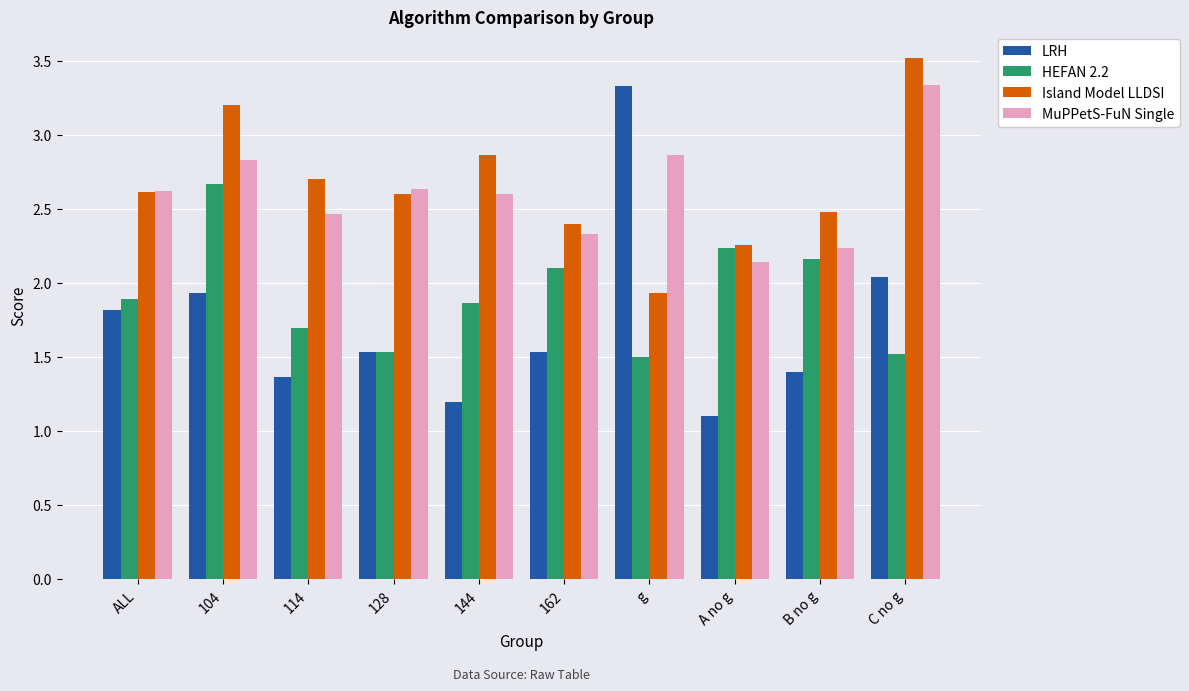

At 114, list the series in order from largest to smallest.

Island Model LLDSI, MuPPetS-FuN Single, HEFAN 2.2, LRH